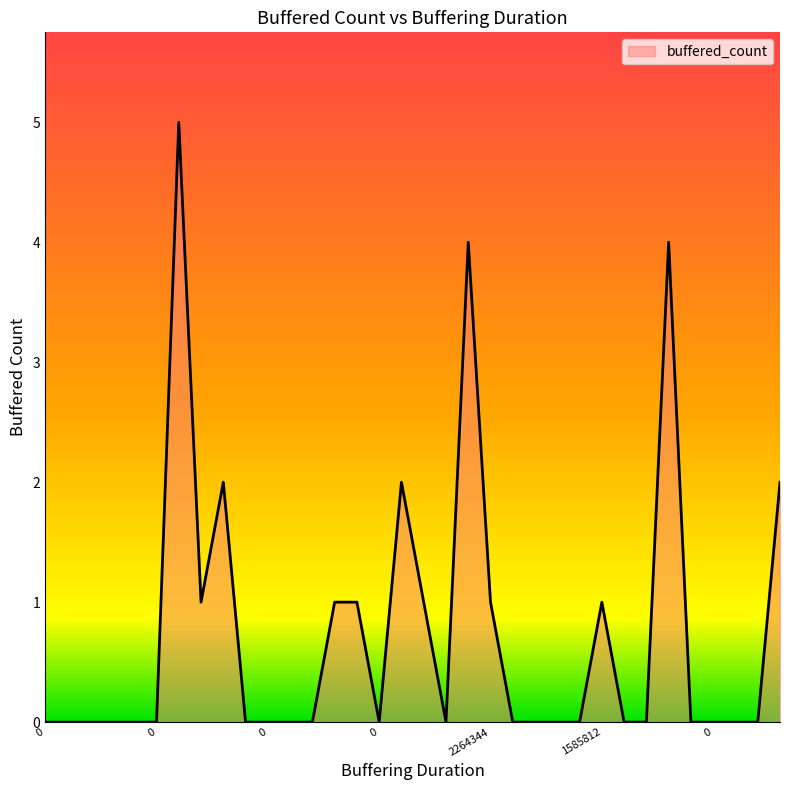

What is the maximum value shown in the chart?

5